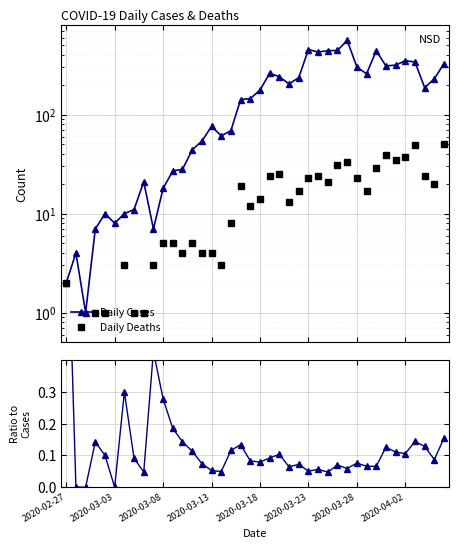

List the series in order of their peak value, highest first.

Daily Cases, Daily Deaths, Deaths / Cases